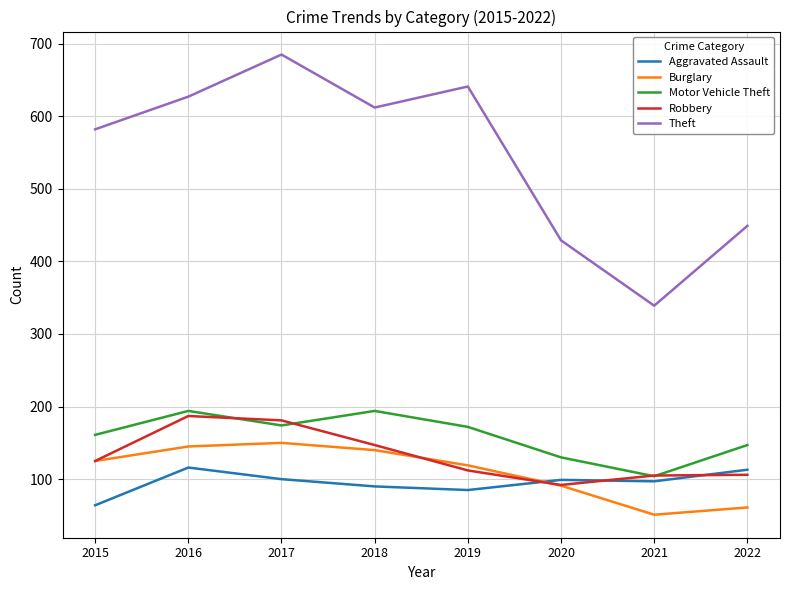

True or false: Robbery and Theft intersect in this chart.

False